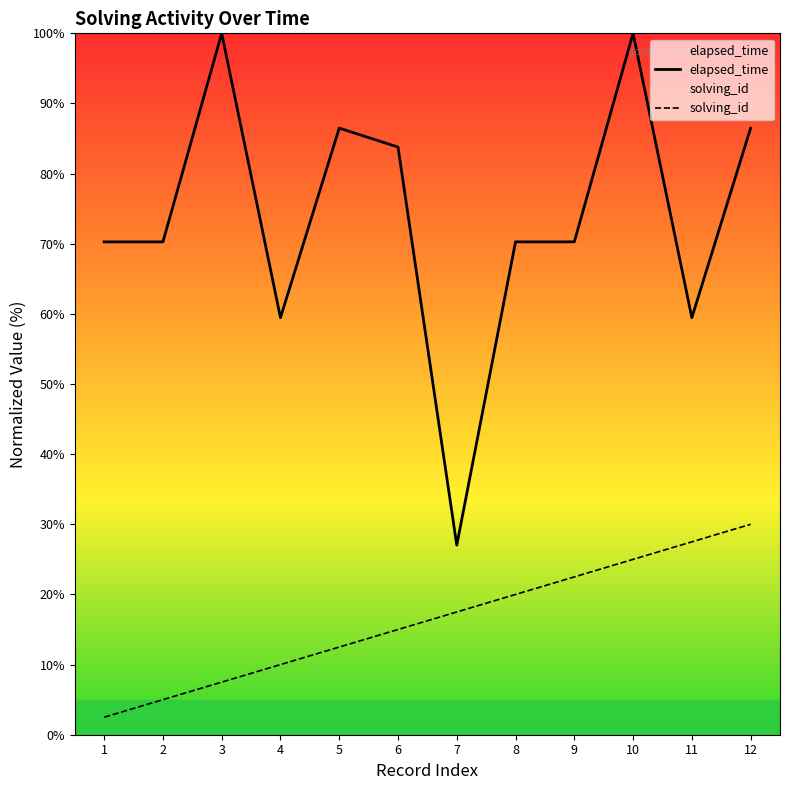

At 8, list the series in order from smallest to largest.

solving_id, elapsed_time